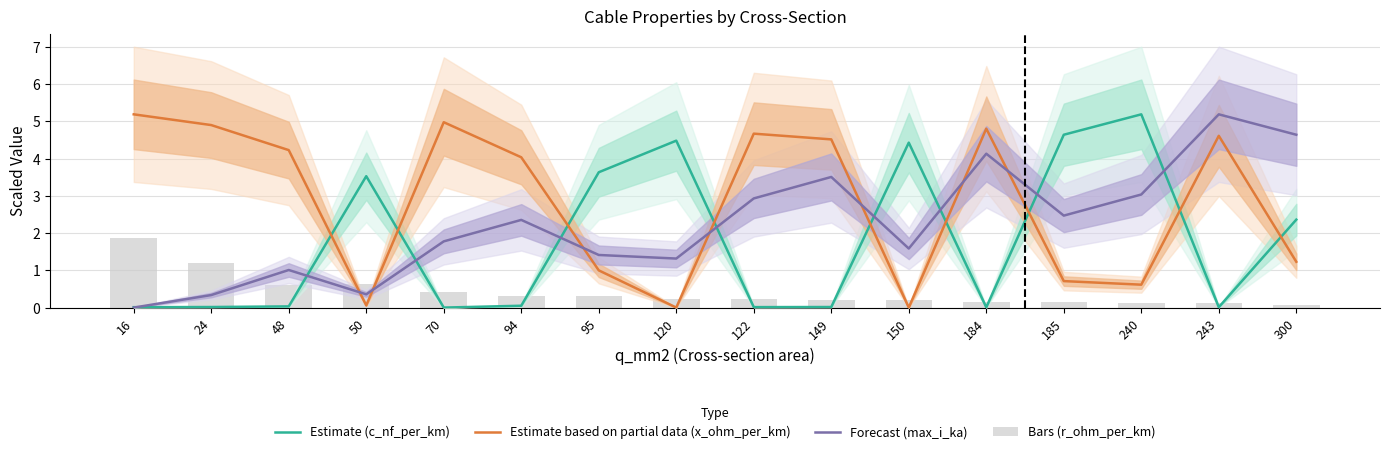

Between 70 and 95, which series saw the biggest shift?

Estimate based on partial data (x_ohm_per_km)